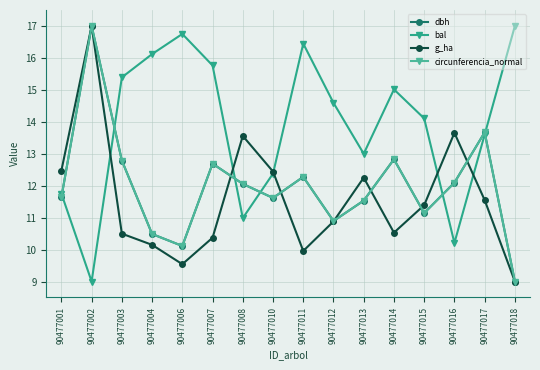

What is the smallest value displayed?

9.0